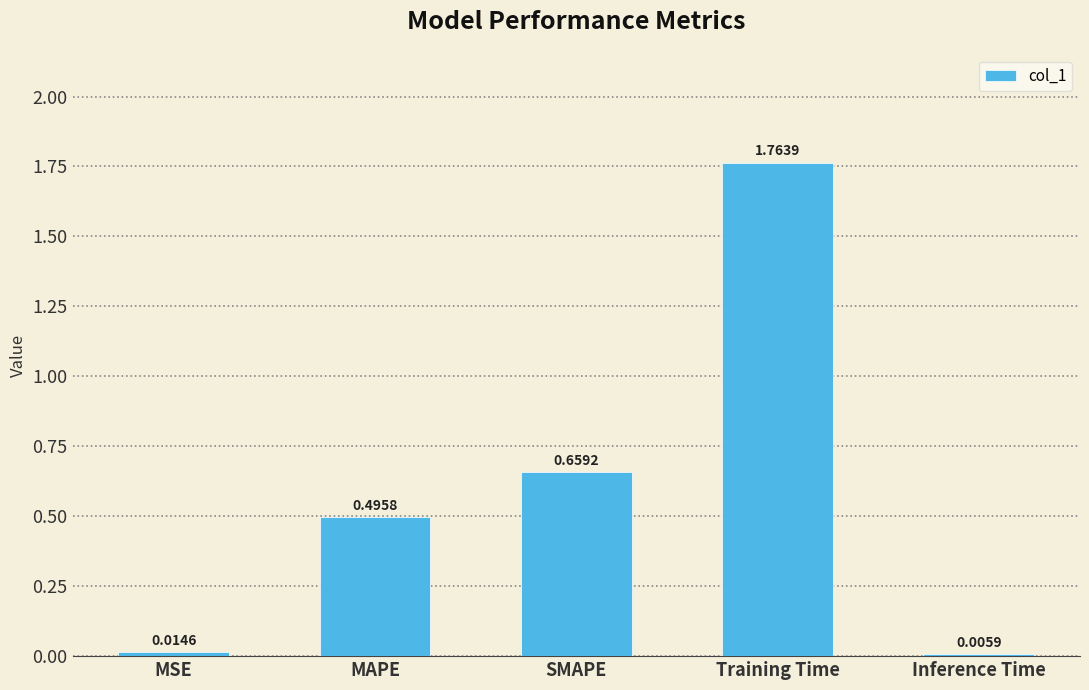

Between MSE and SMAPE, which is larger?

SMAPE